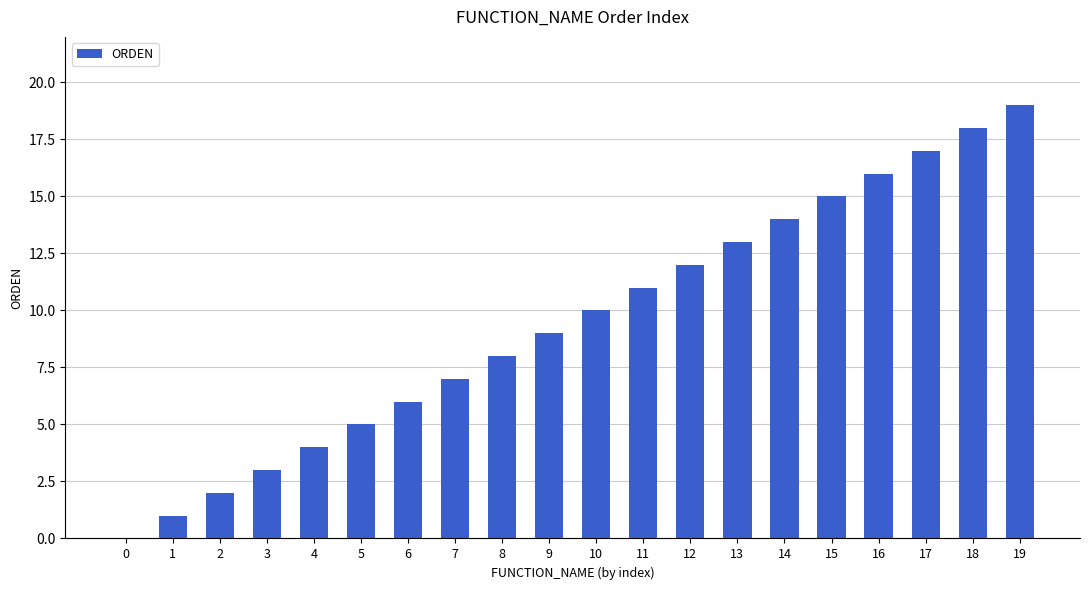

Approximately how many times larger is the value at 11 compared to 5?

2.2